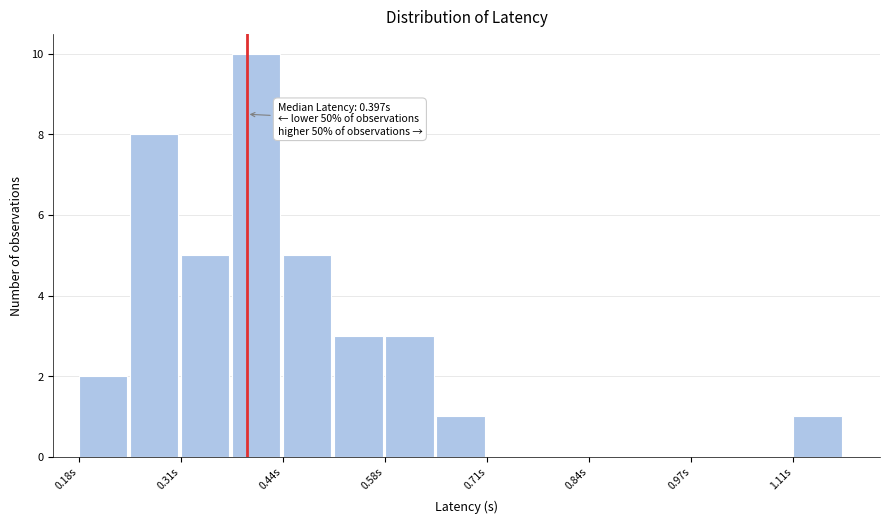

Around what value on the x-axis is the tallest bar? Give the approximate position of its centre, as read against the axis.

0.40